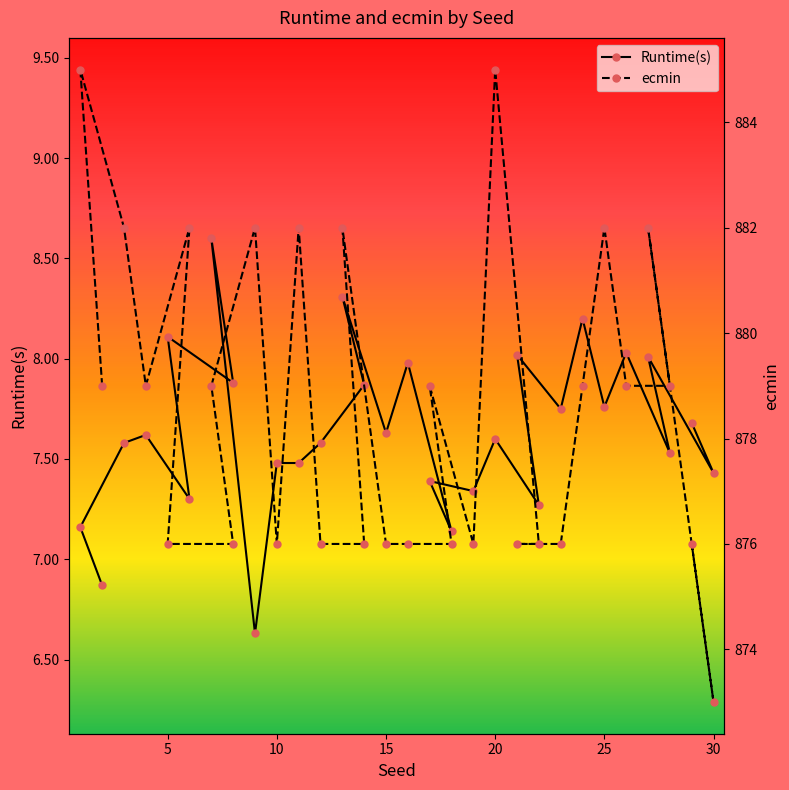

Does the chart have visible grid lines?

No